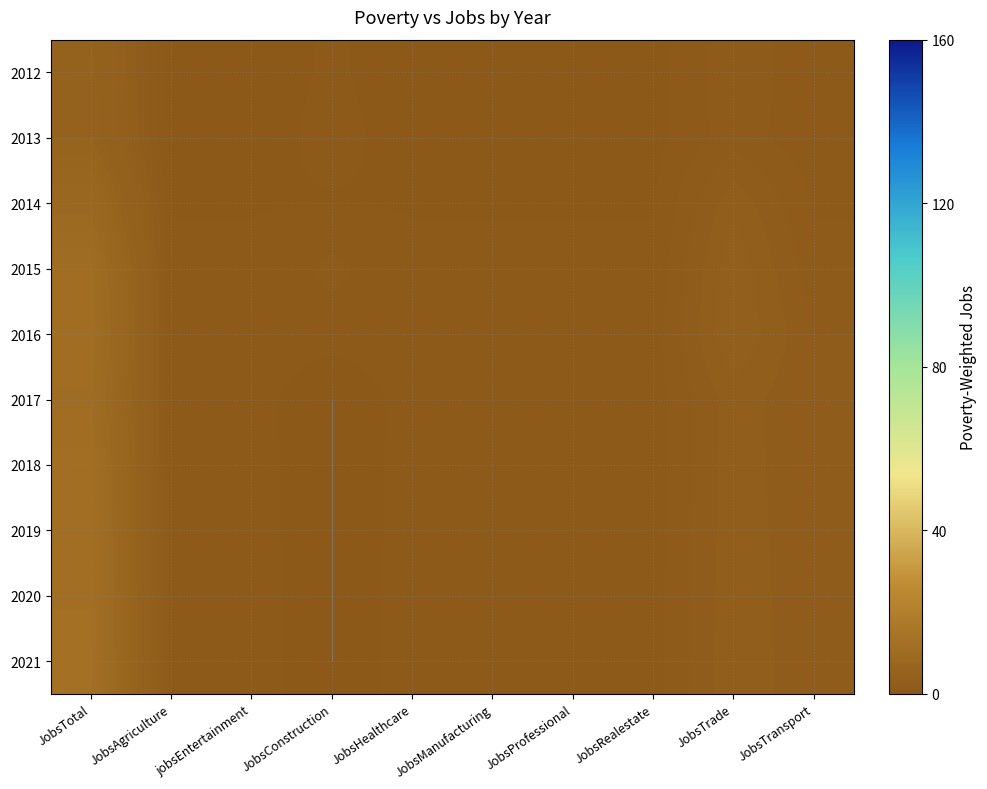

Rank the series by their maximum value, from highest to lowest.

2021, 2020, 2019, 2018, 2016, 2015, 2017, 2014, 2013, 2012